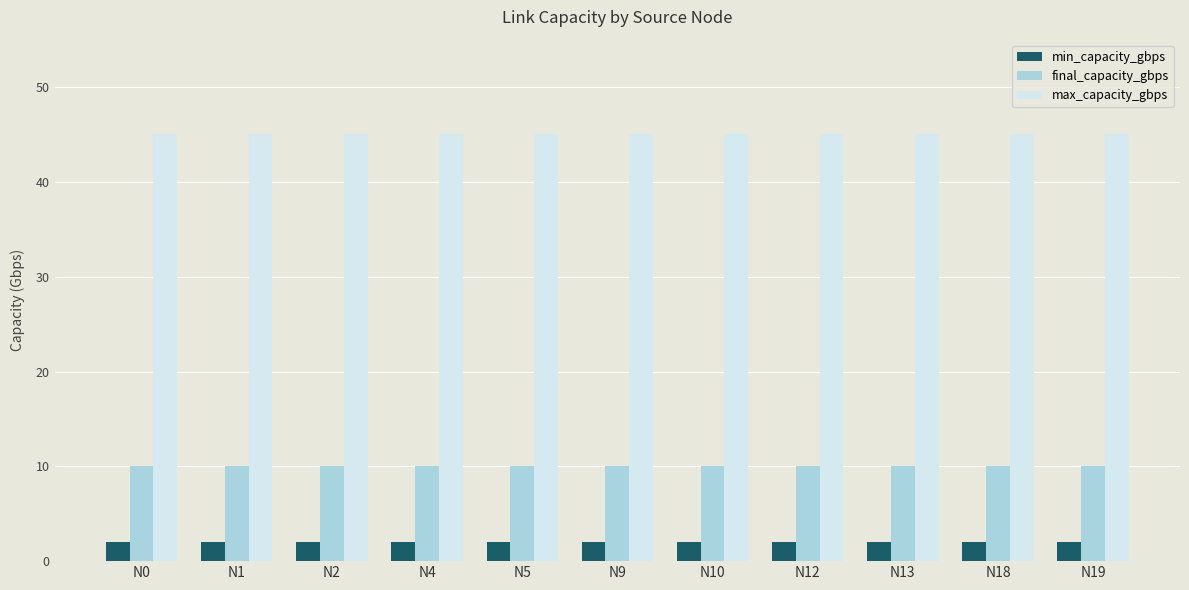

The value of min_capacity_gbps at N18 is 2. True or false?

True